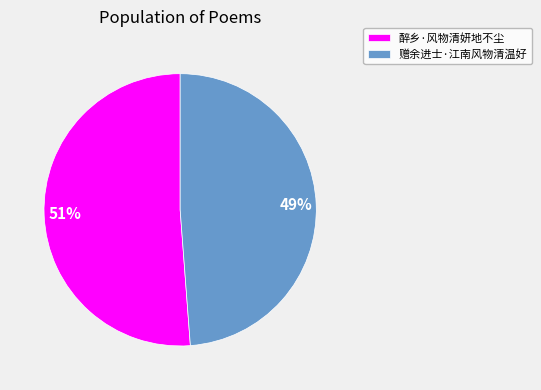

To the nearest percent, what is the average slice percentage?

50%